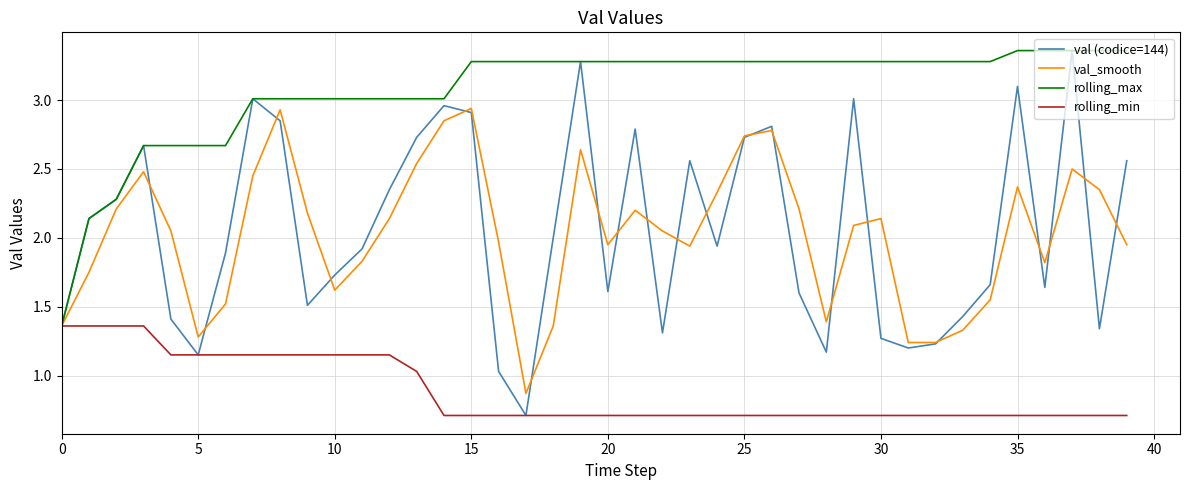

Which series has the largest total across all categories?

rolling_max